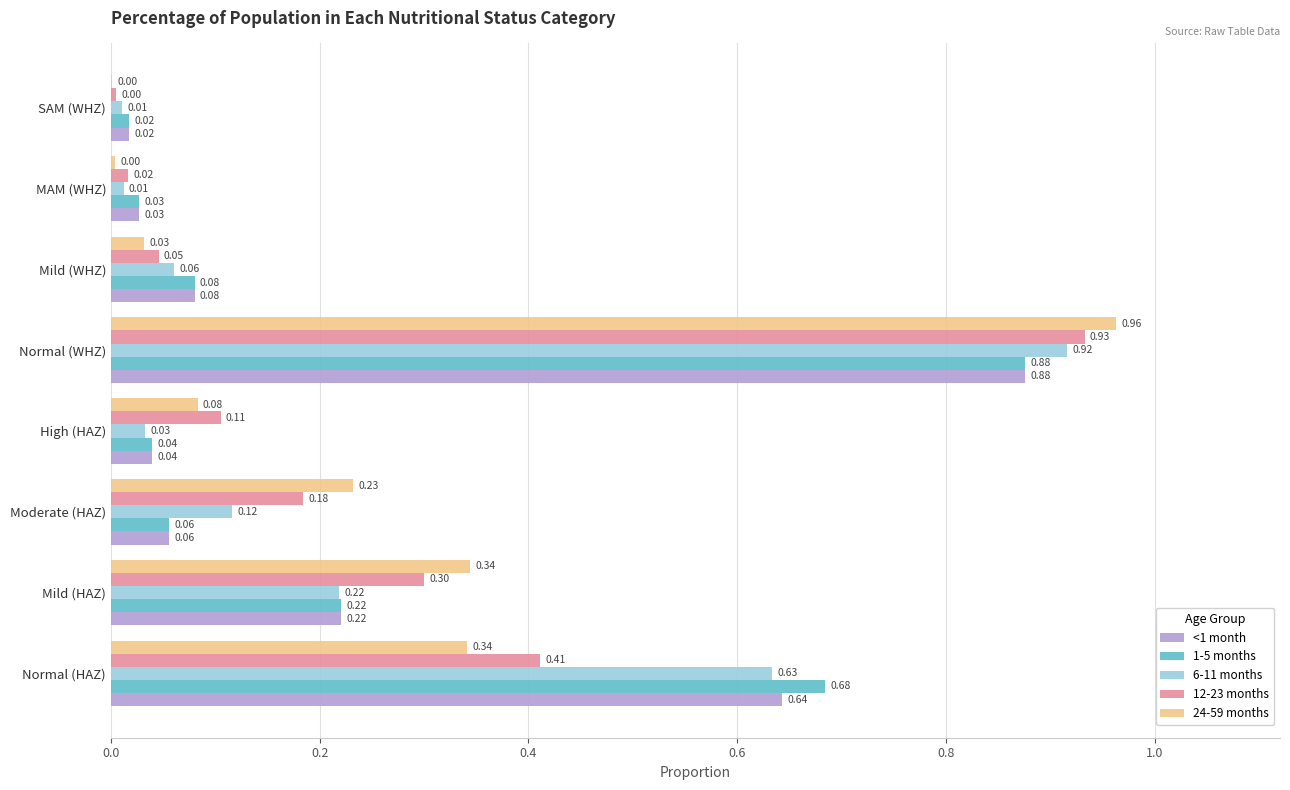

What is the sum of the 12-23 months values at Mild (WHZ) and Mild (HAZ)?

0.3